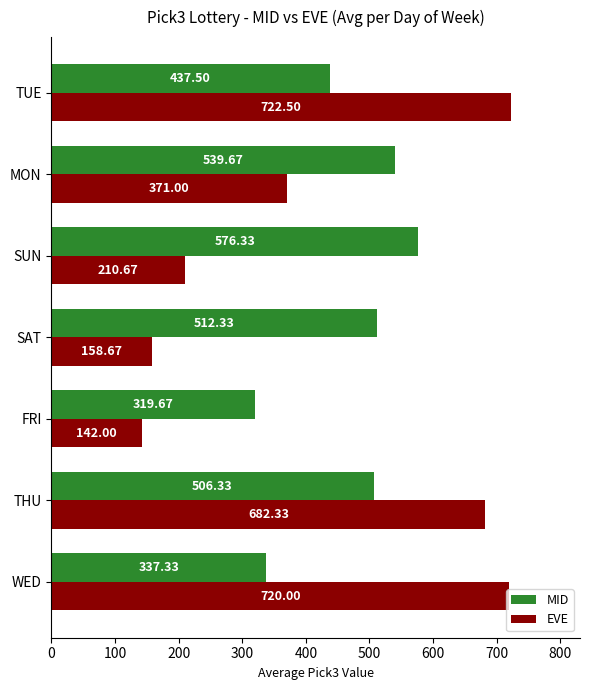

How many values in the MID series are below 506?

3